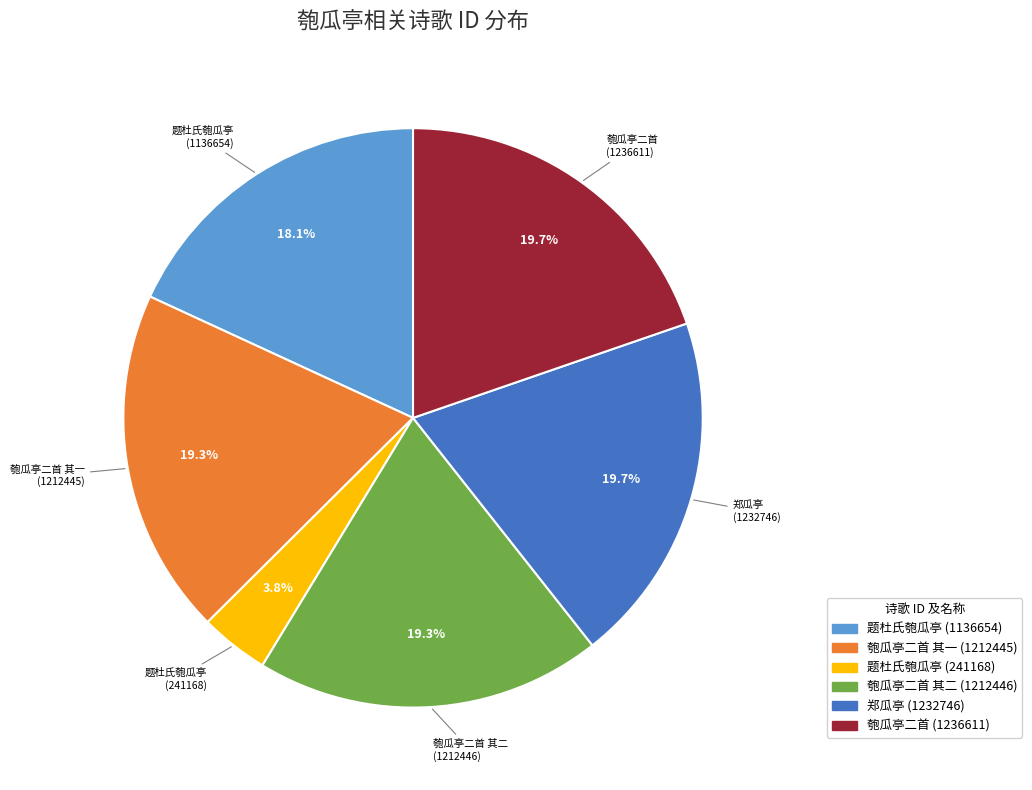

Is there a majority slice in this chart?

No